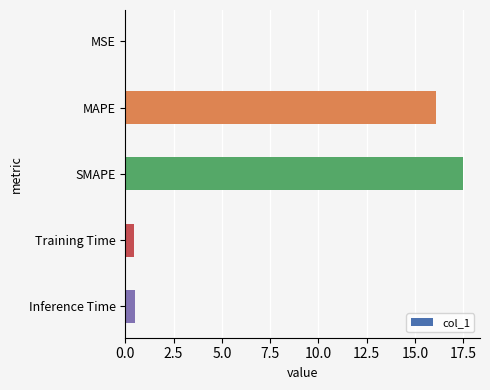

The value at SMAPE is 26.8. True or false?

False